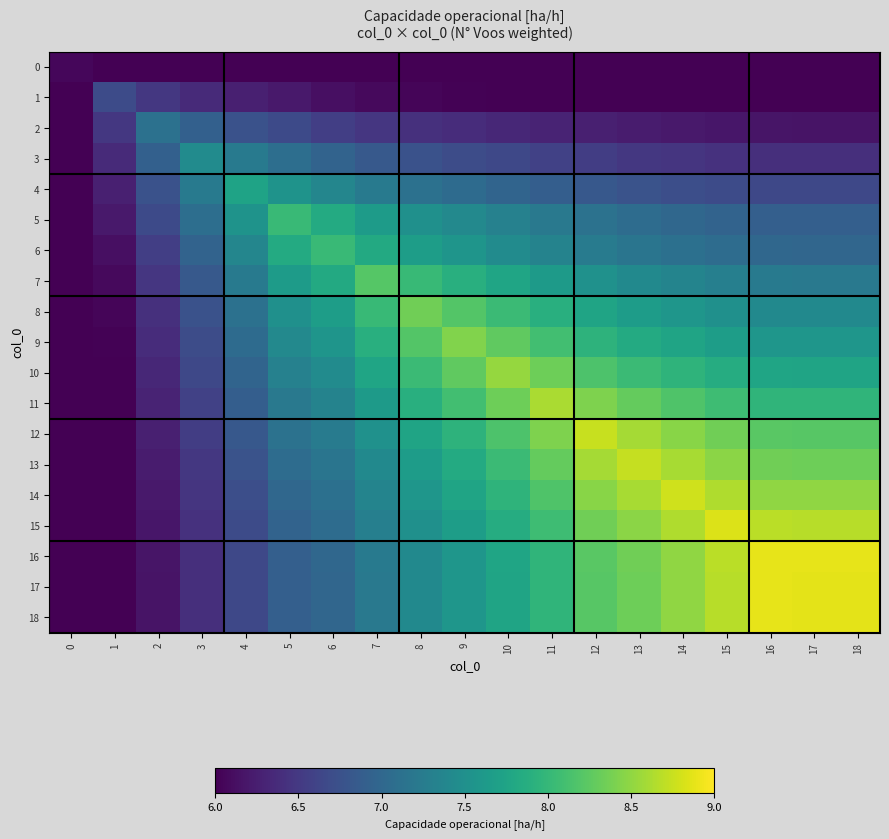

At how many categories does at least one series exceed 5?

19